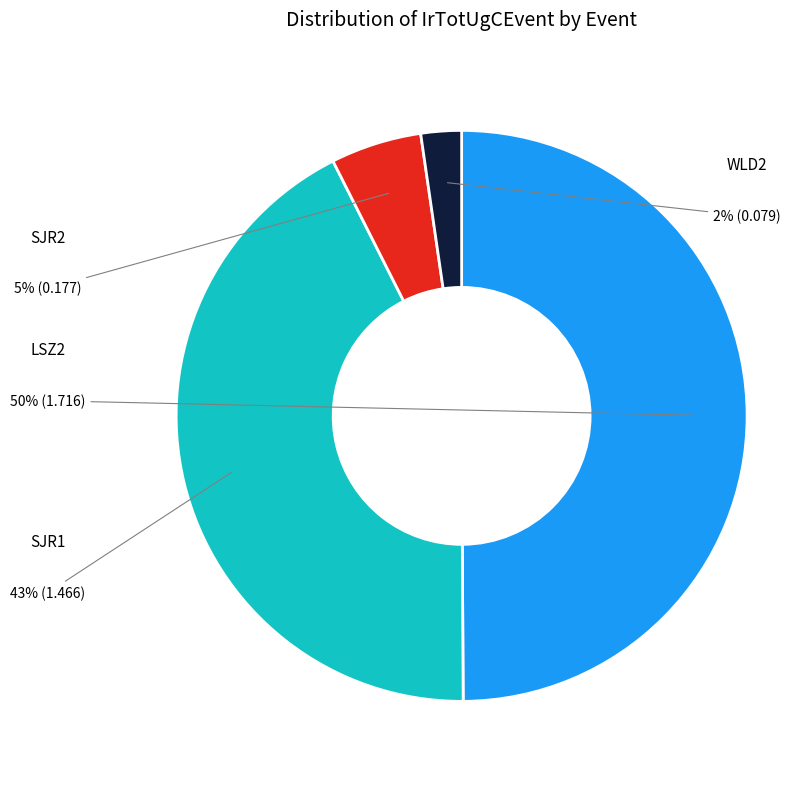

To the nearest percent, what is the difference between the largest and smallest slice percentages?

48%